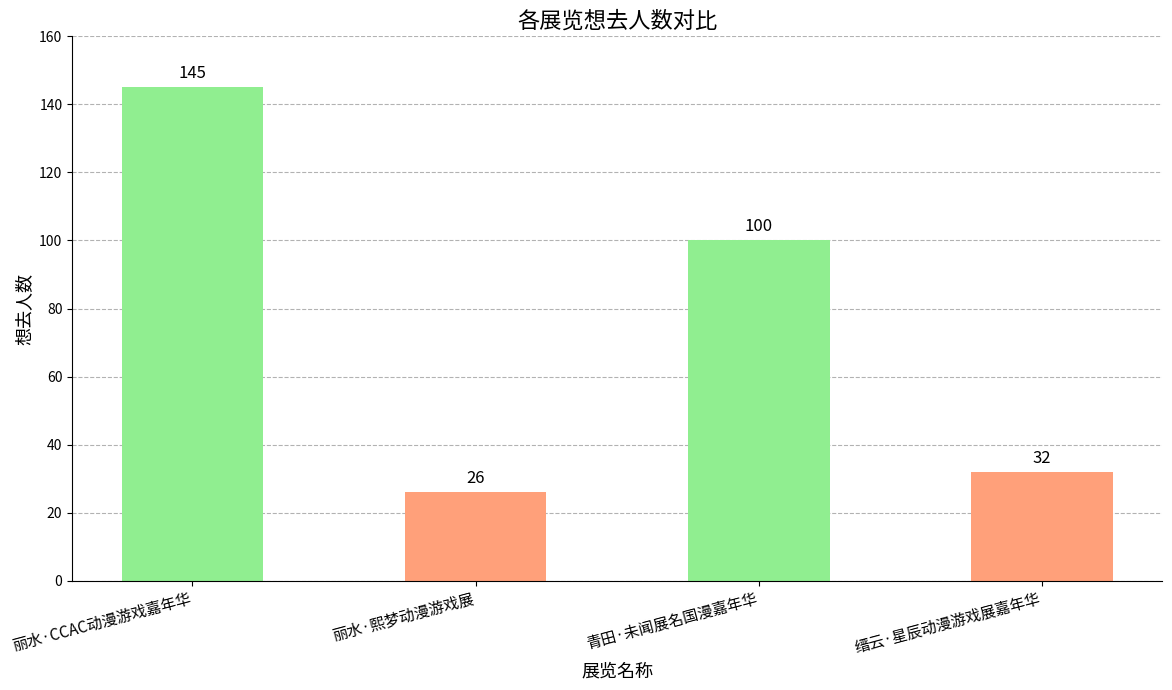

Reading right to left, transcribe all the data shown in this chart.

缙云·星辰动漫游戏展嘉年华=32	青田·未闻展名国漫嘉年华=100	丽水·熙梦动漫游戏展=26	丽水·CCAC动漫游戏嘉年华=145